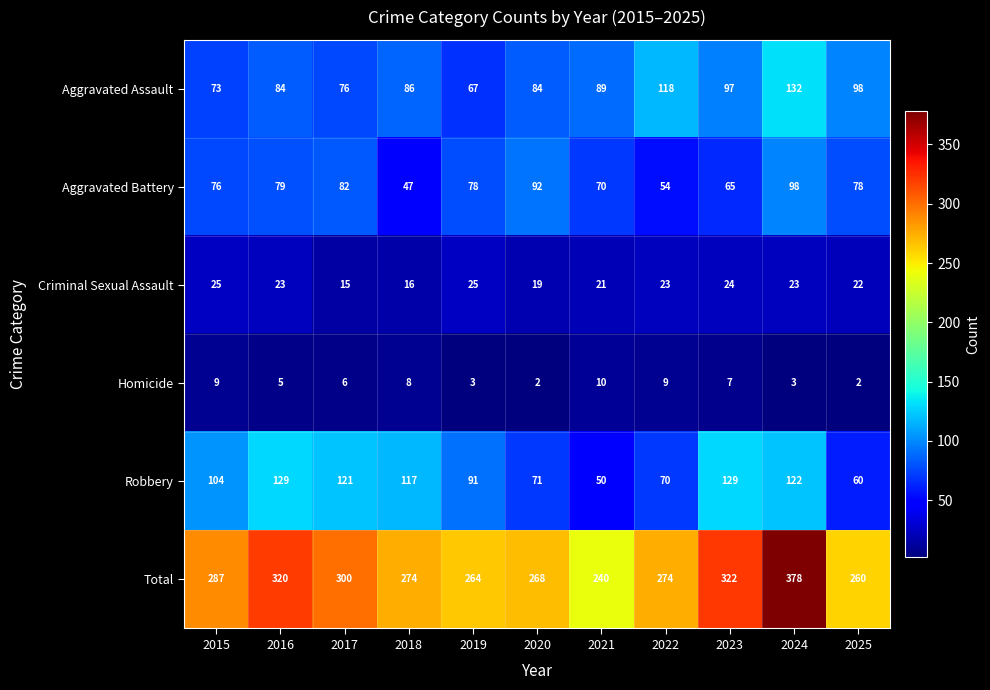

What is the highest value of the Aggravated Battery series?

98